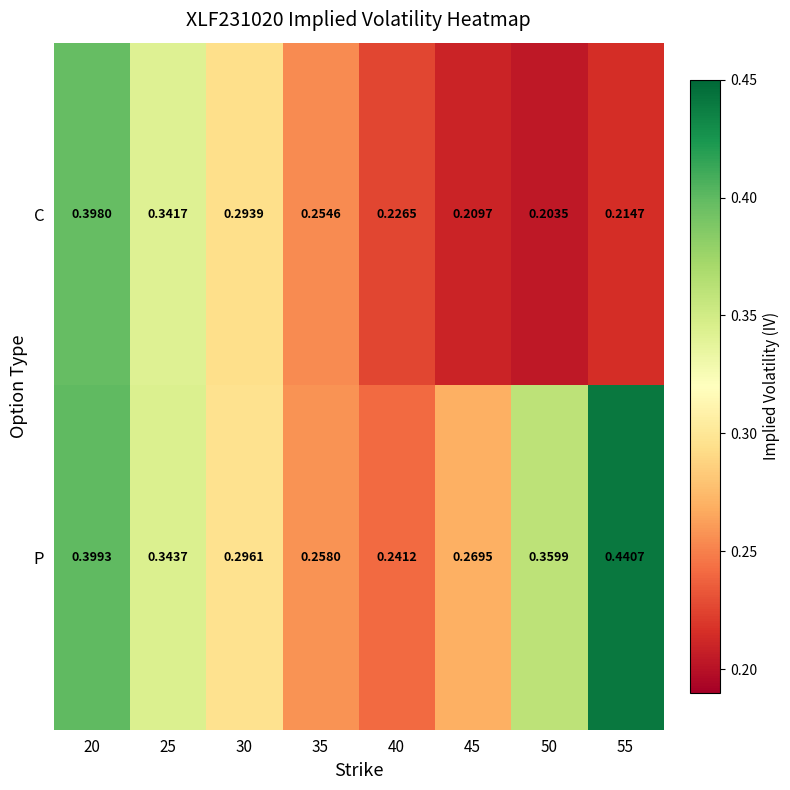

List the series in order of their overall mean, lowest first.

C, P